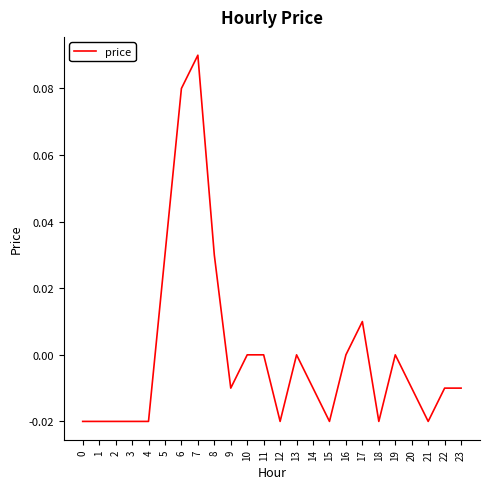

Between 12 and 10, which is larger?

10